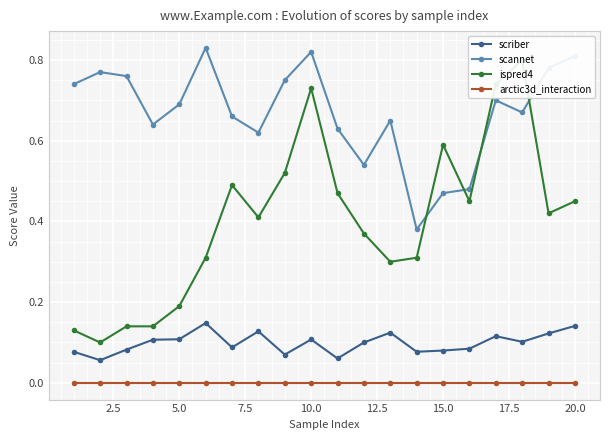

True or false: arctic3d_interaction has a value of 0.0 at 10.0.

True